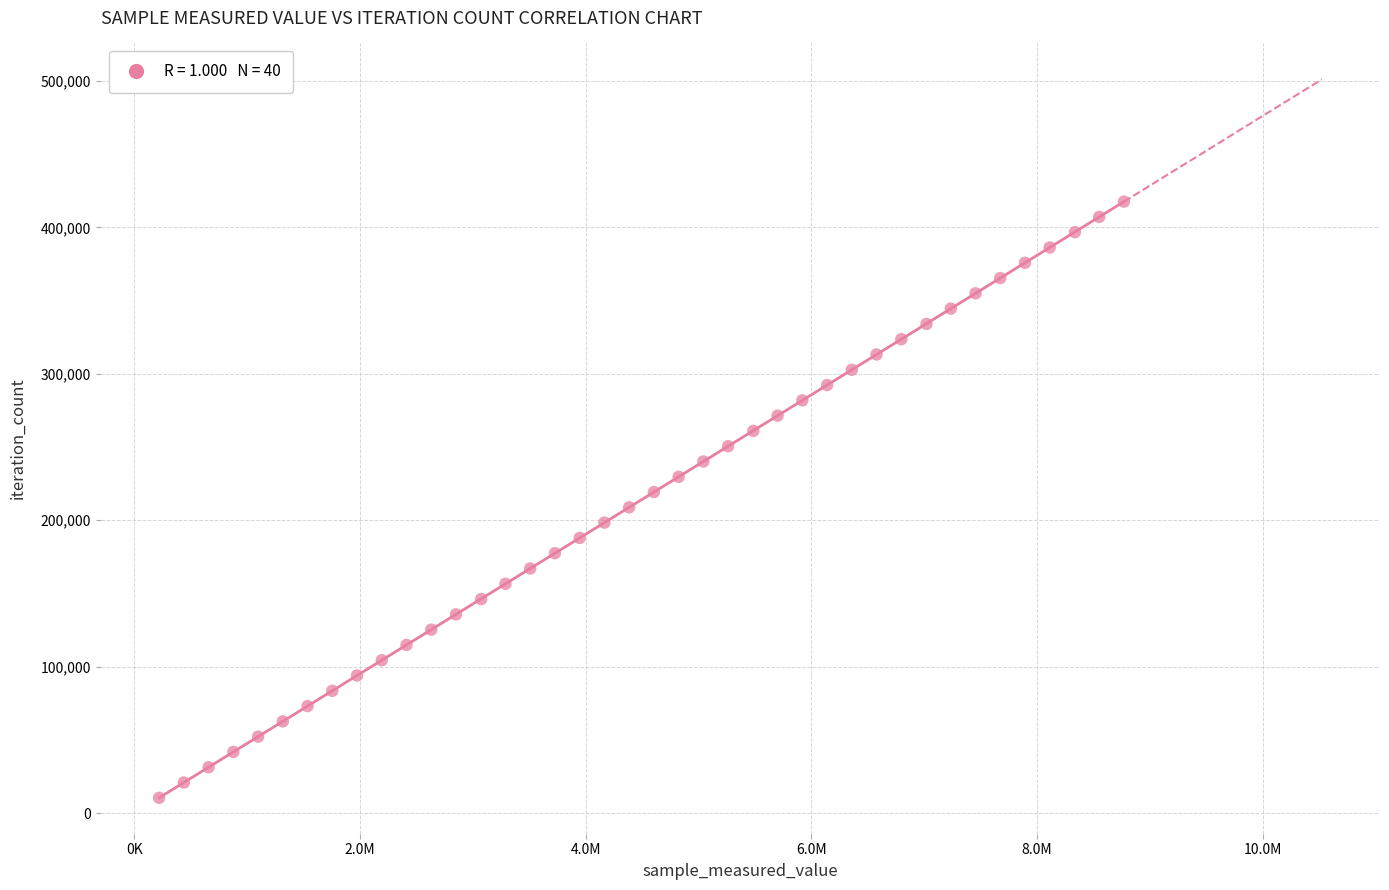

What is the range of X values (max minus min)?

8551179